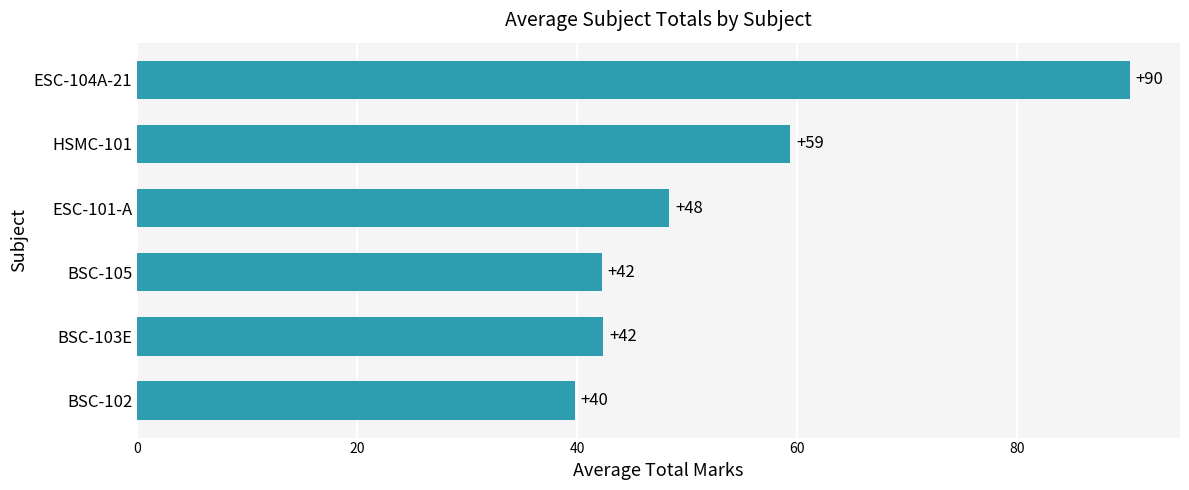

Does the chart contain stacked bars?

No